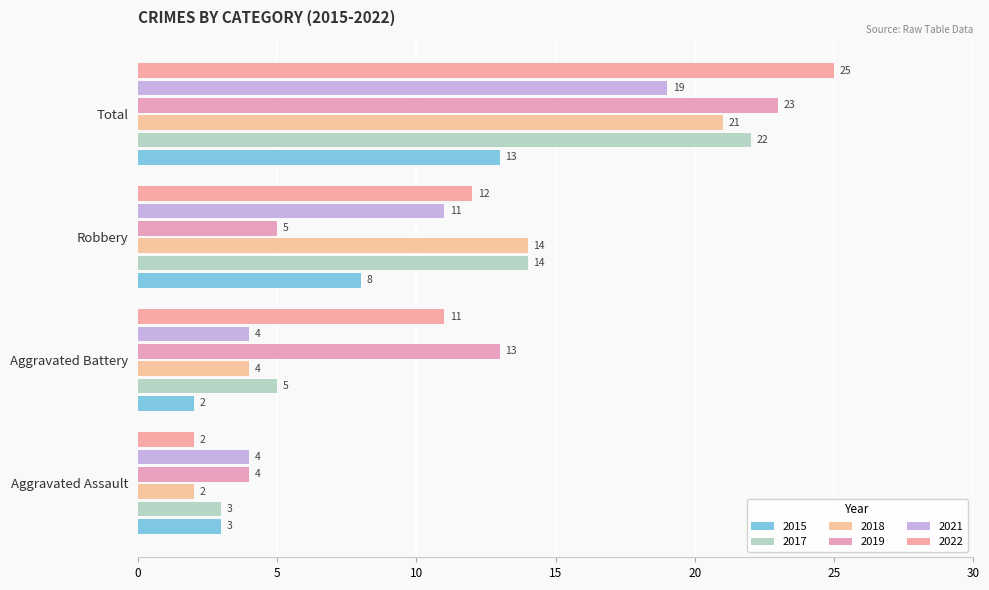

Count the number of categories in the chart.

4